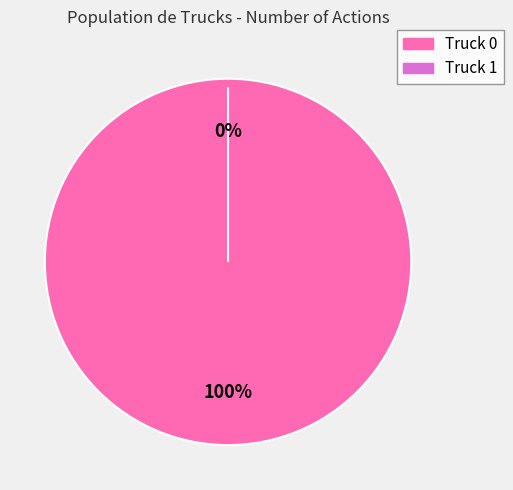

Does Truck 1 represent more than half of the total?

No